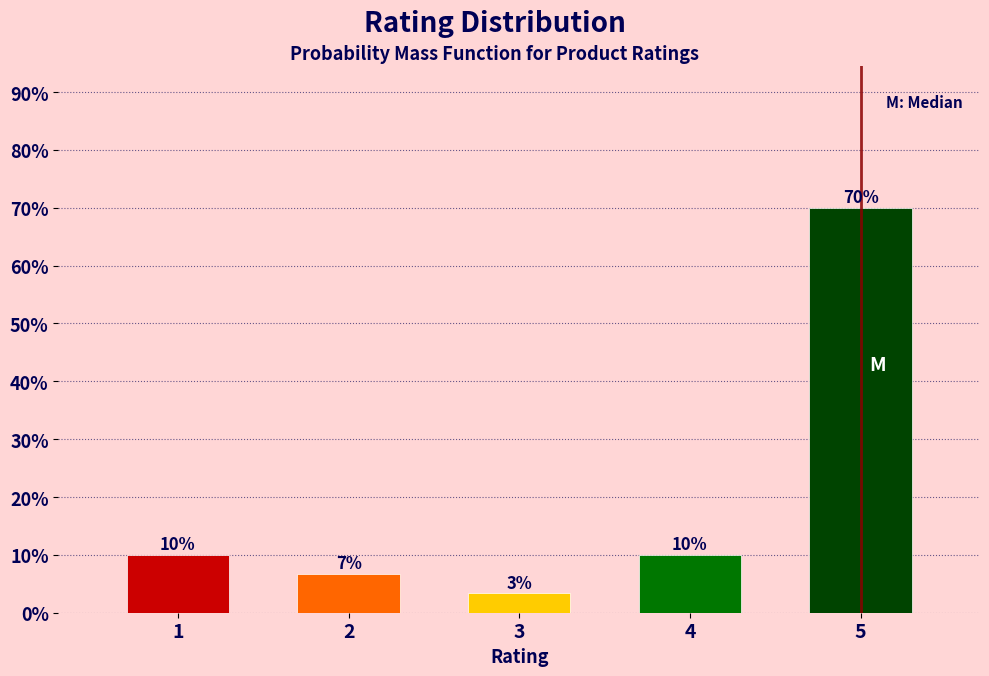

What is the value of the 2nd bar from the left?

6.7